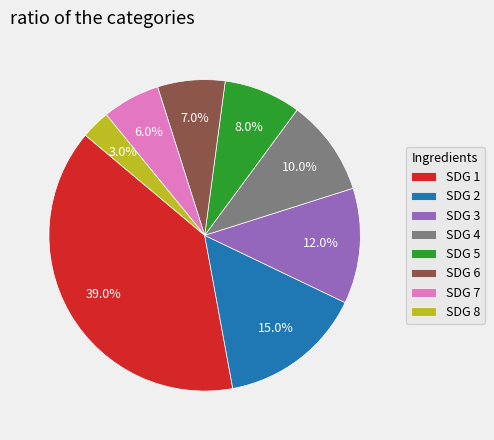

Is the sum of SDG 4 and SDG 3 greater than half?

No